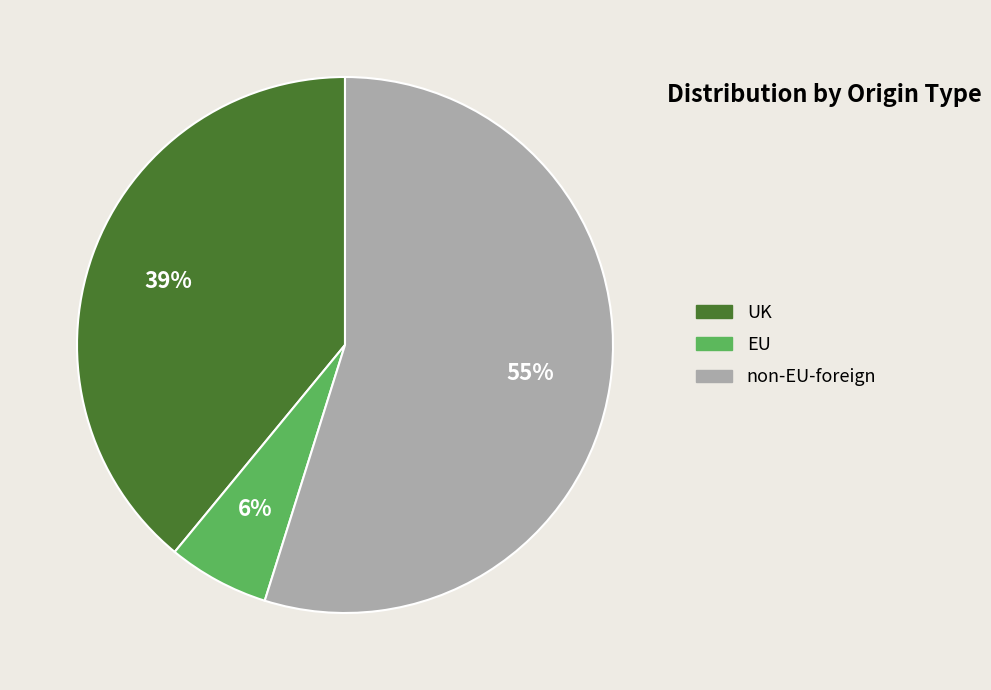

How many segments does this pie chart have?

3